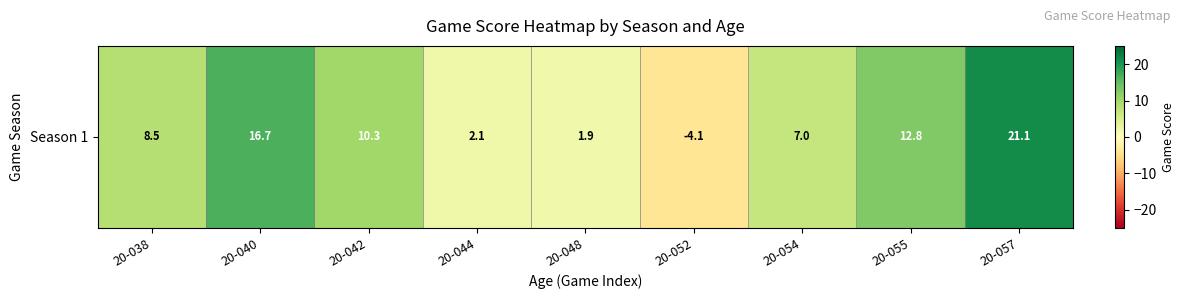

How many negative values are there?

1